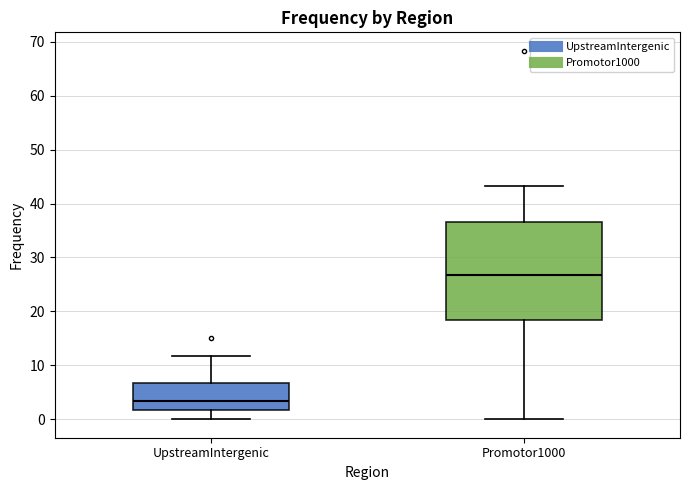

Reading left to right, read every box against the y-axis: the position of its median line, the range the box covers, and the ends of its whiskers. The values are not printed on the chart, so give them approximately, as read against the axis.

UpstreamIntergenic: median 3, box 2 to 7, whiskers 0 to 12
Promotor1000: median 27, box 18 to 37, whiskers 0 to 43